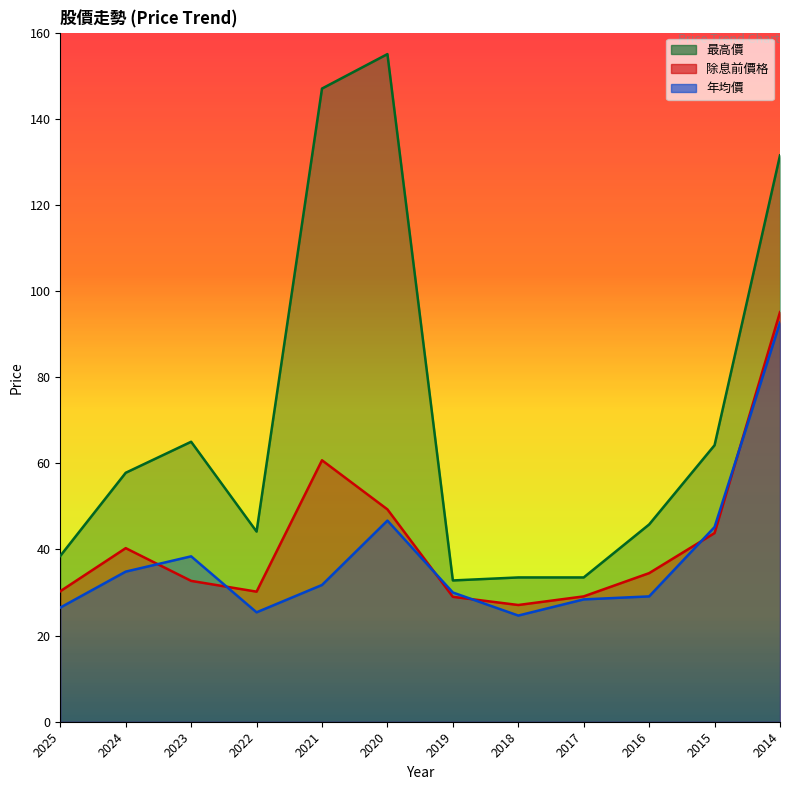

At which label does 最高價 reach its peak?

2020